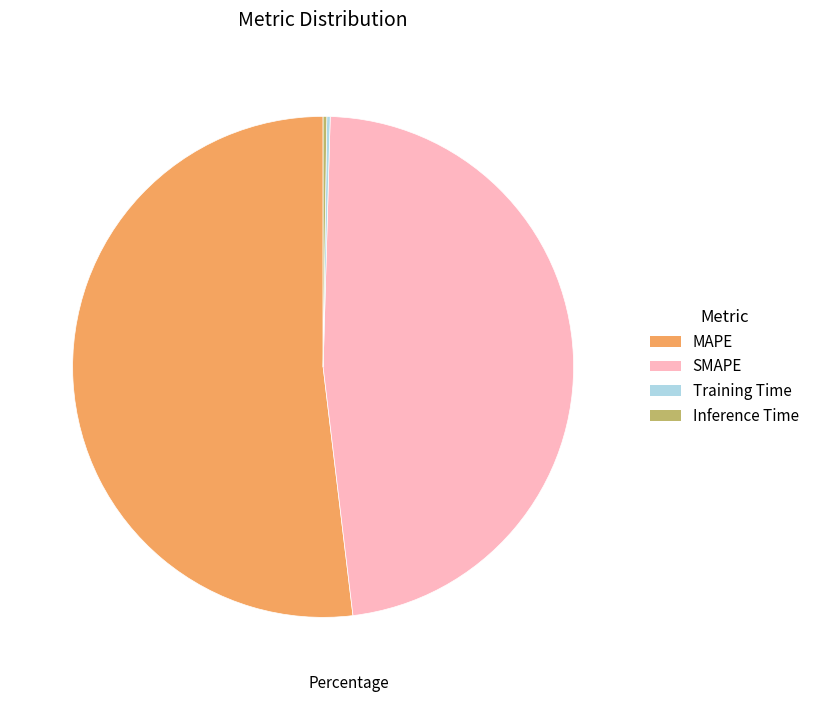

Is there a majority slice in this chart?

Yes